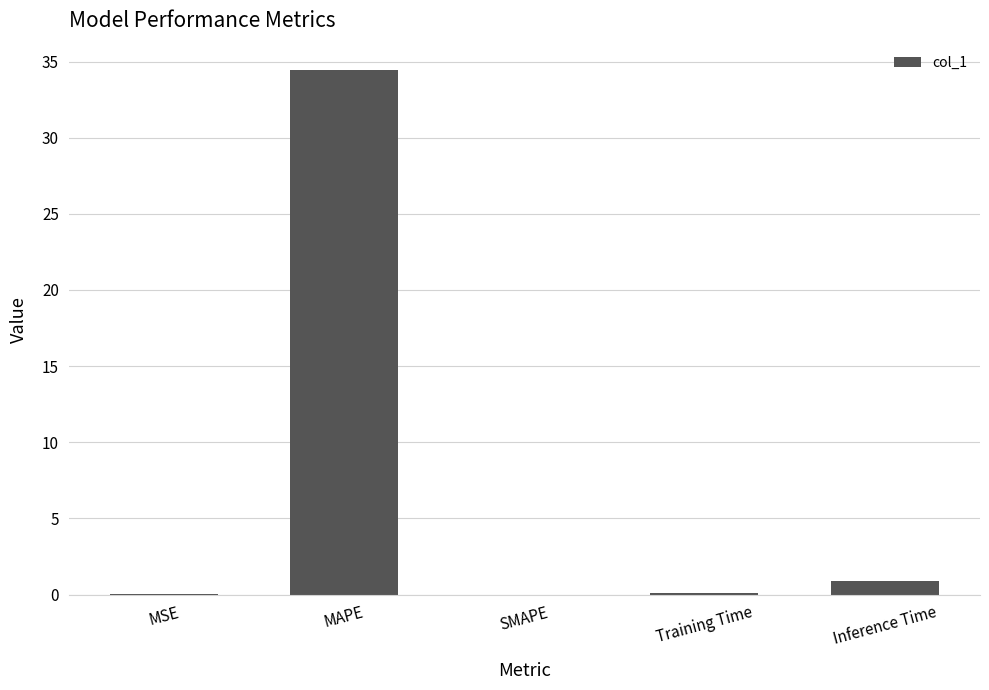

The value at MAPE is 14.9. True or false?

False